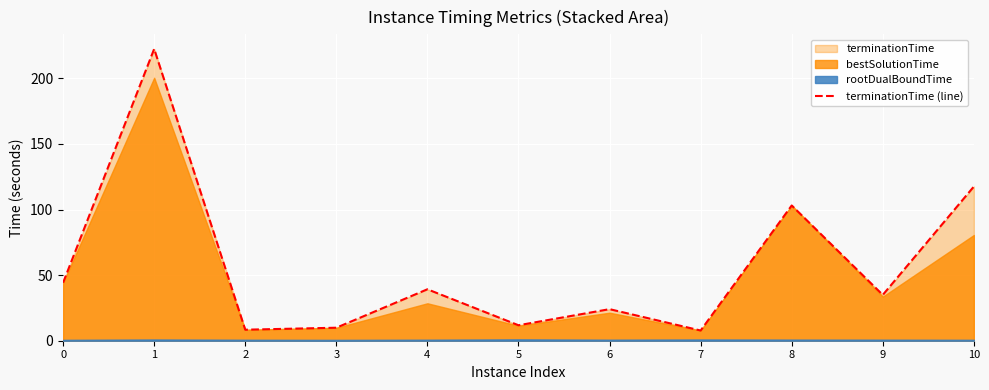

What is the change in value from 3 to 10?

+107.6